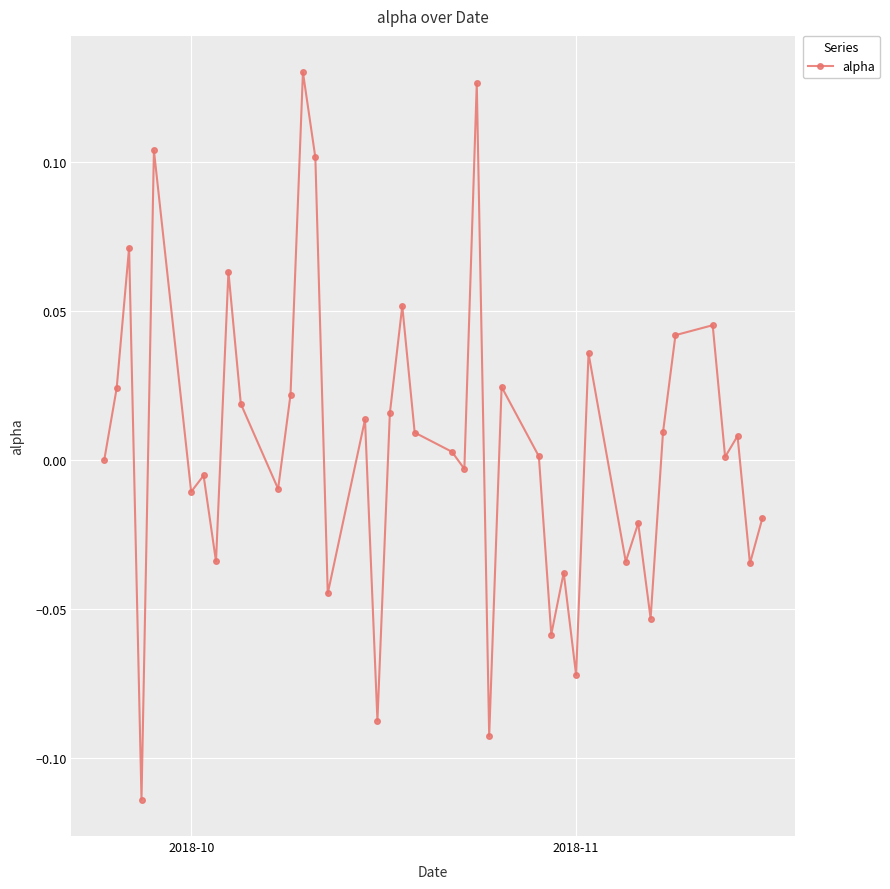

True or false: there are more than 0 points higher than both neighbors.

True